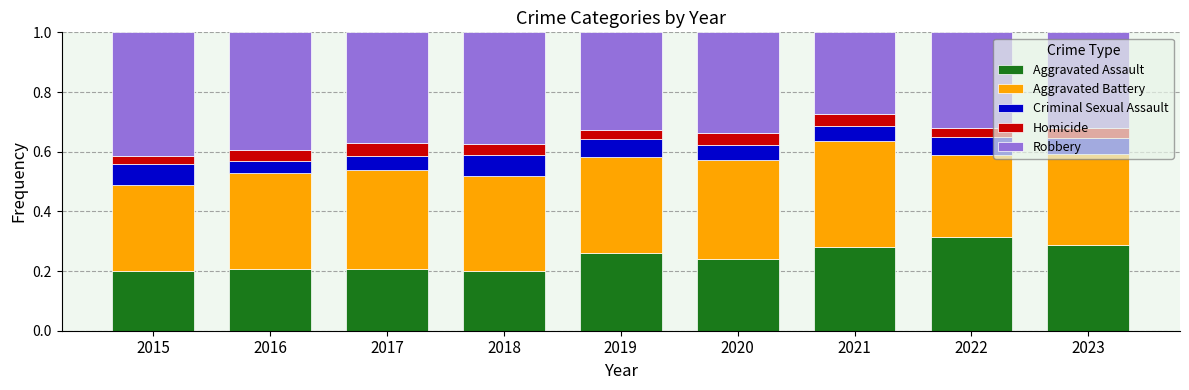

What is the total value across all series at 2019?

1.0